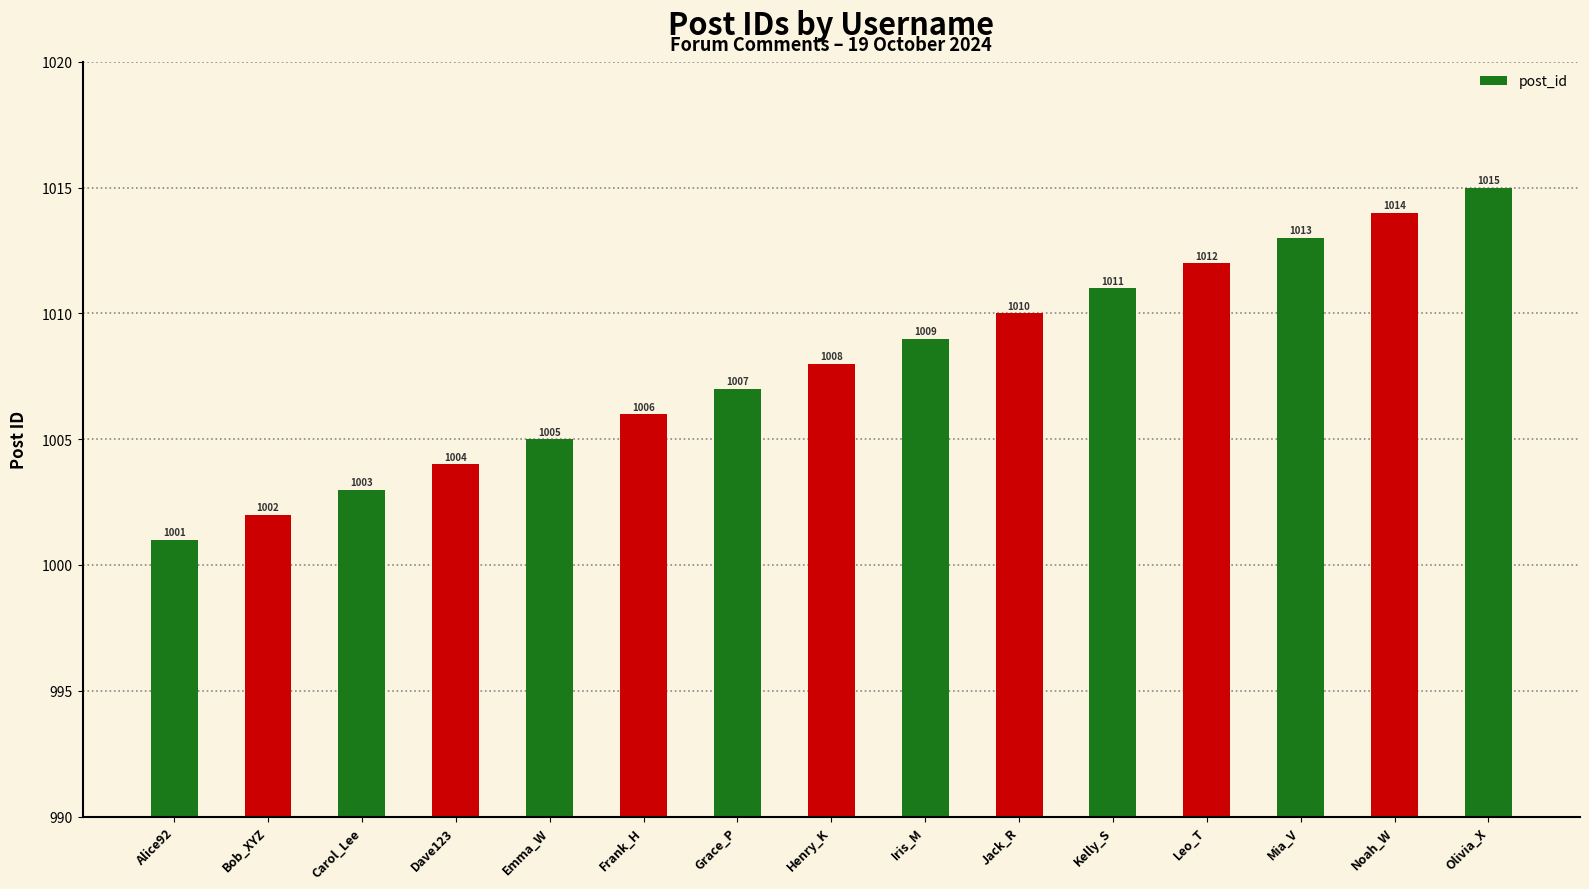

Reading right to left, list all the values displayed in this chart.

1015	1014	1013	1012	1011	1010	1009	1008	1007	1006	1005	1004	1003	1002	1001